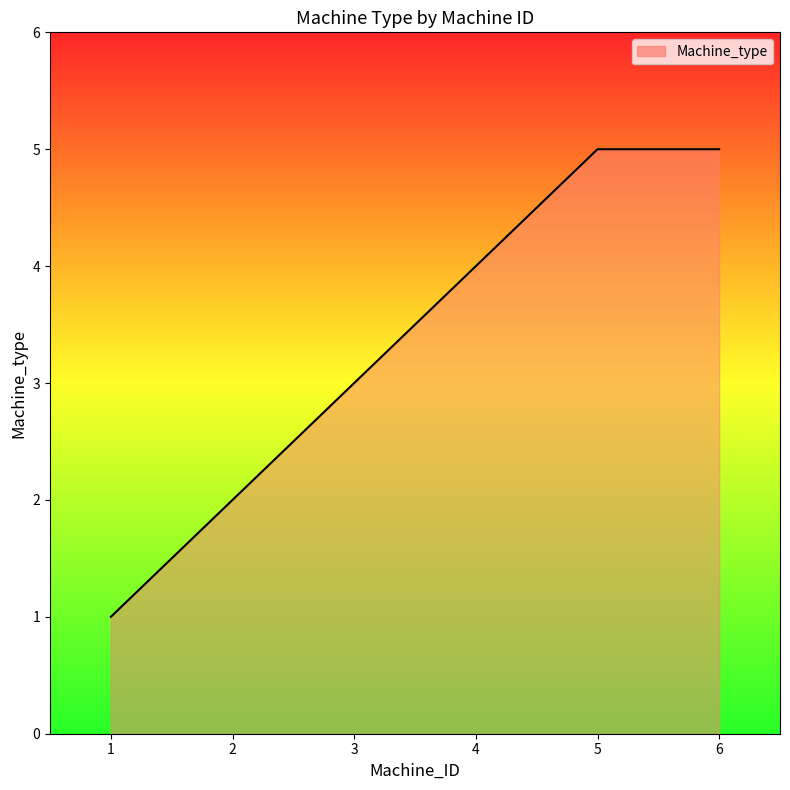

Approximately how many times larger is the value at 3 compared to 1?

3.0